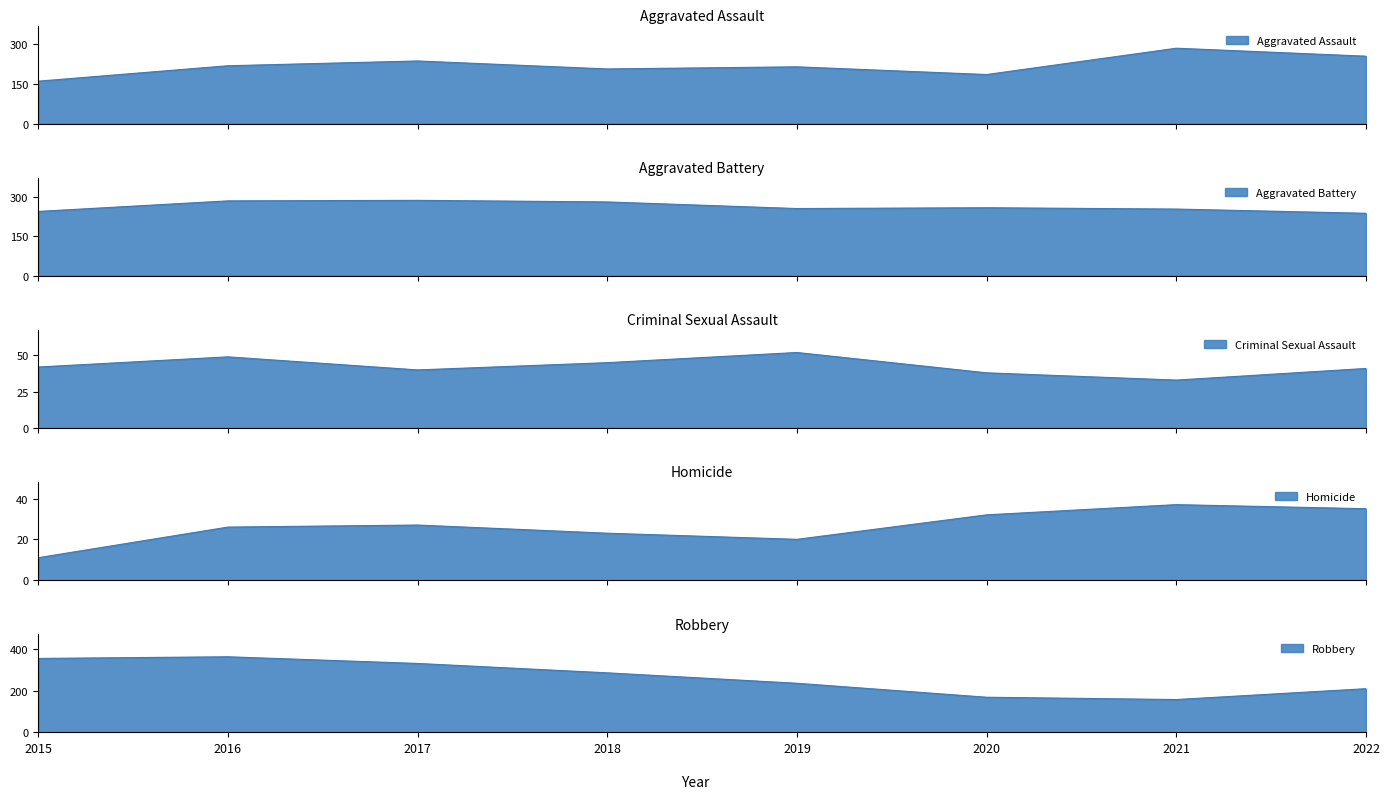

What is the sum of the Homicide values at 2018 and 2022?

58